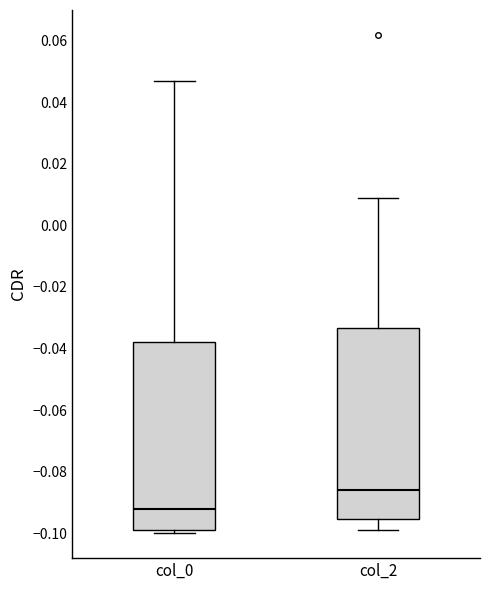

Reading left to right, transcribe this box plot: for each box, give where its median line is, the range the box spans, and where its two whiskers end, as read against the y-axis. The values are not printed on the chart, so give them approximately, as read against the axis.

col_0: median -0.092, box -0.098 to -0.038, whiskers -0.100 to 0.046
col_2: median -0.086, box -0.096 to -0.034, whiskers -0.098 to 0.008